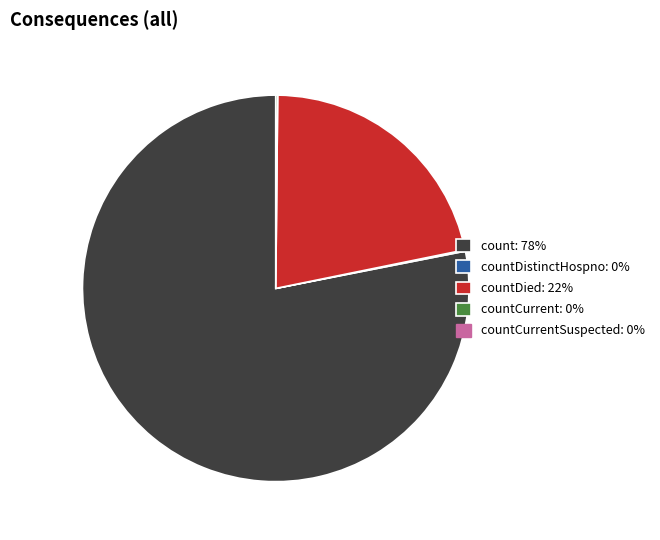

Does any single category account for the majority?

Yes